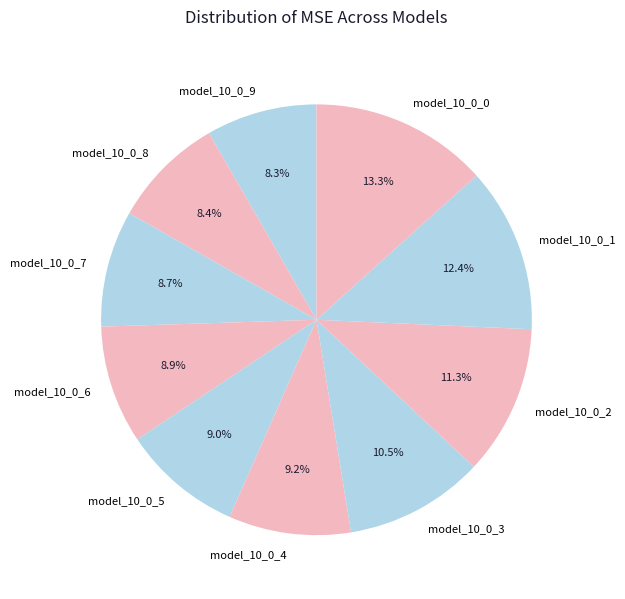

To the nearest percent, what is the difference between the model_10_0_2 and model_10_0_5 slice percentages?

2%